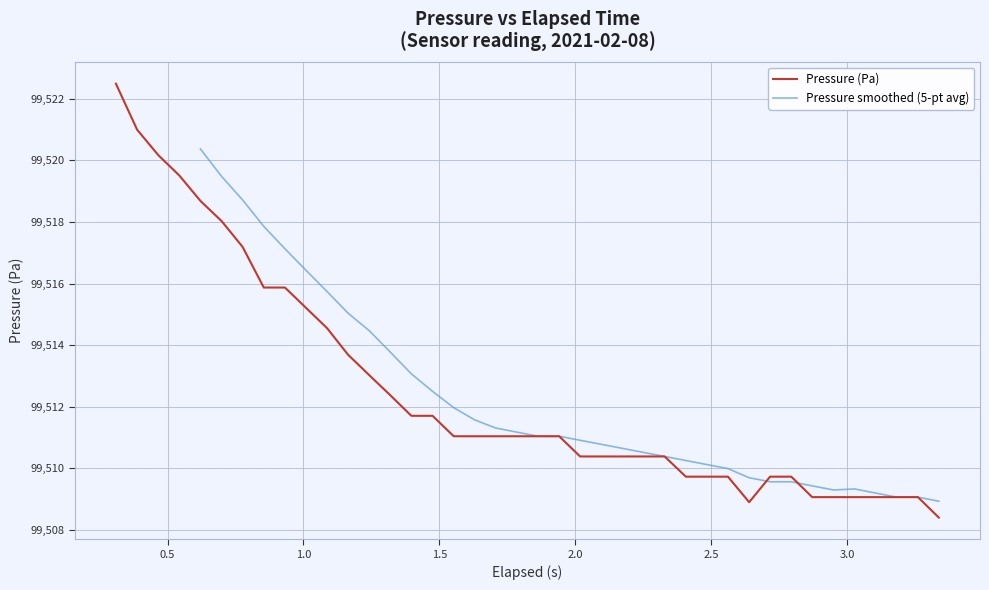

What is the minimum value for Pressure (Pa)?

99508.4